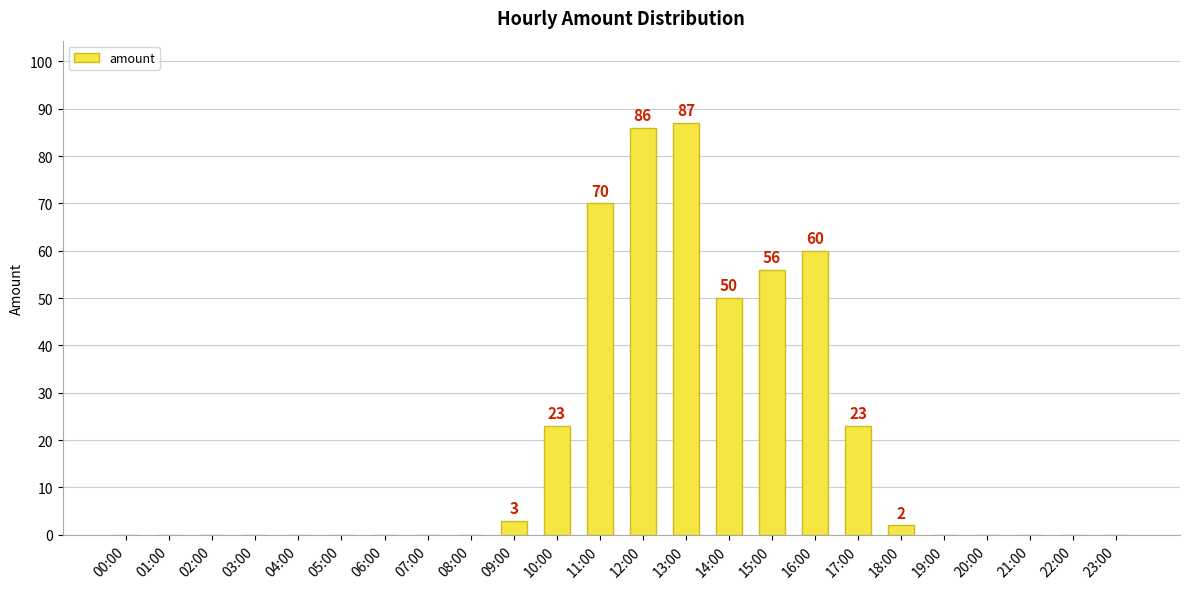

What is the average value?

19